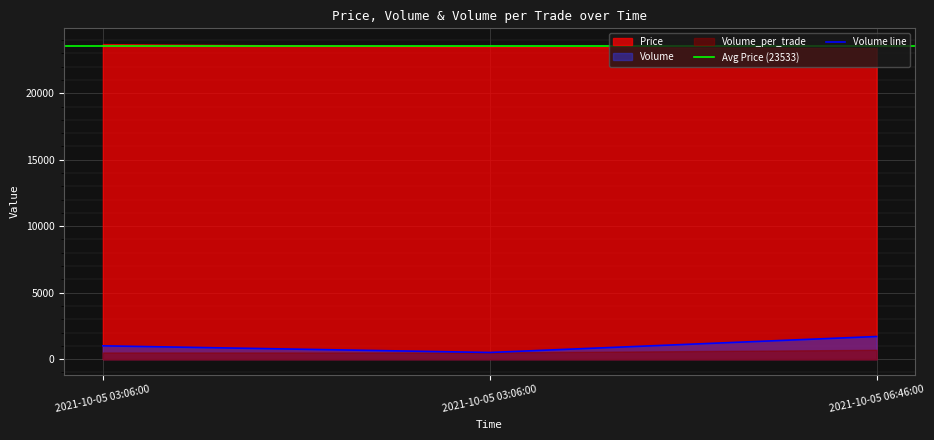

What is the sum of the Volume_per_trade values at 2021-10-05 03:06:00 and 2021-10-05 03:06:00?

1000